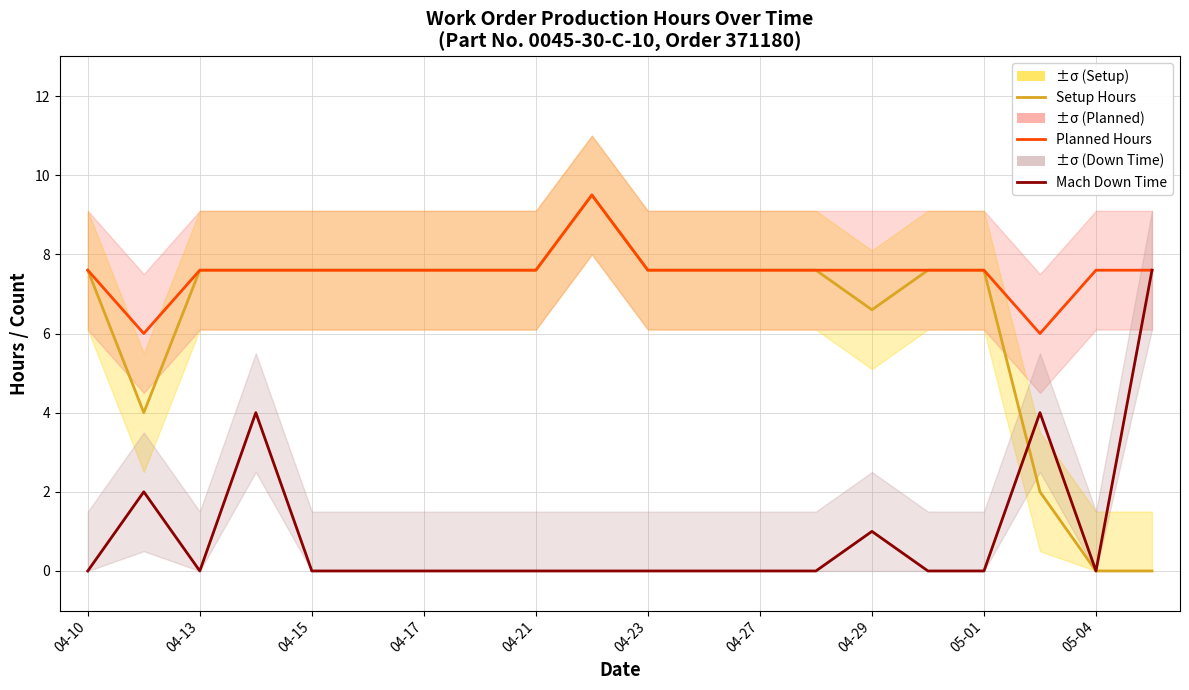

Which series has the largest total across all categories?

Planned Hours